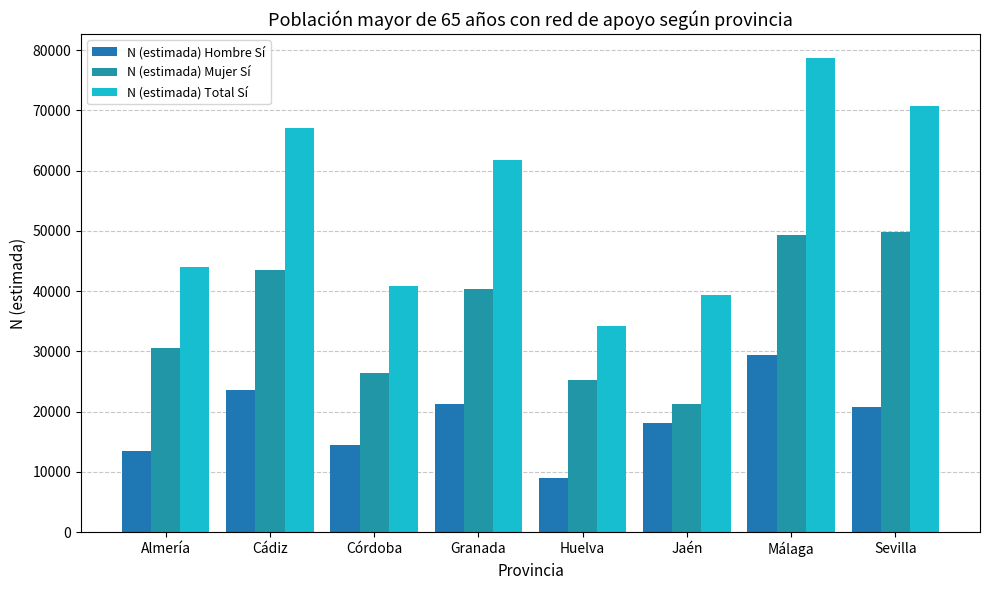

List the series in order of their overall mean, lowest first.

N (estimada) Hombre Sí, N (estimada) Mujer Sí, N (estimada) Total Sí